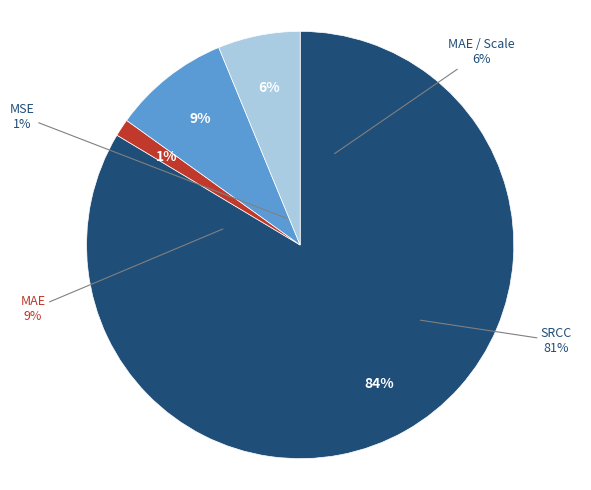

What percentage is the SRCC slice, to the nearest percent?

84%